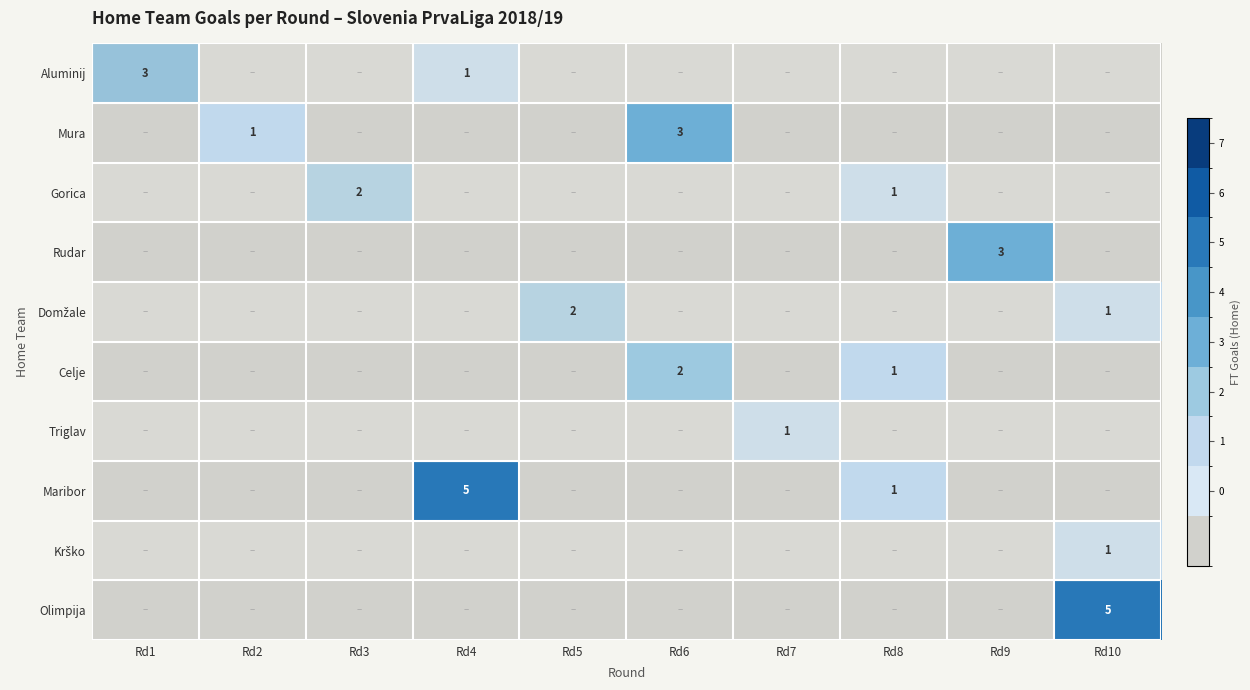

How many categories are shown in the chart?

10